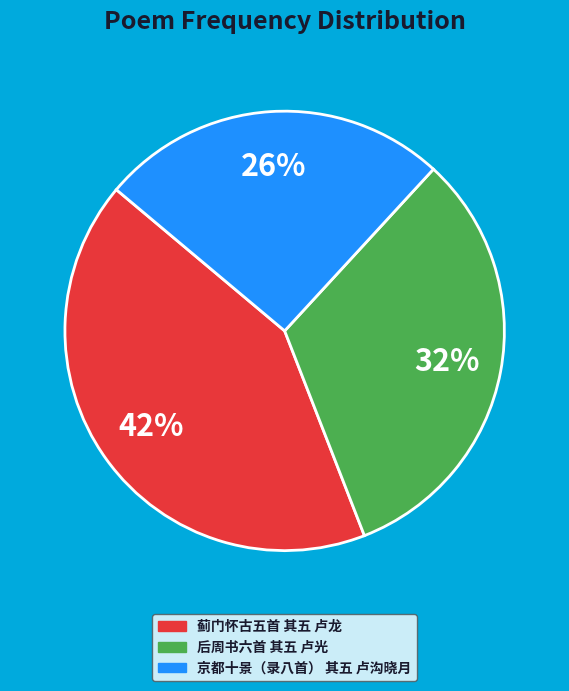

How many slices are in this pie chart?

3